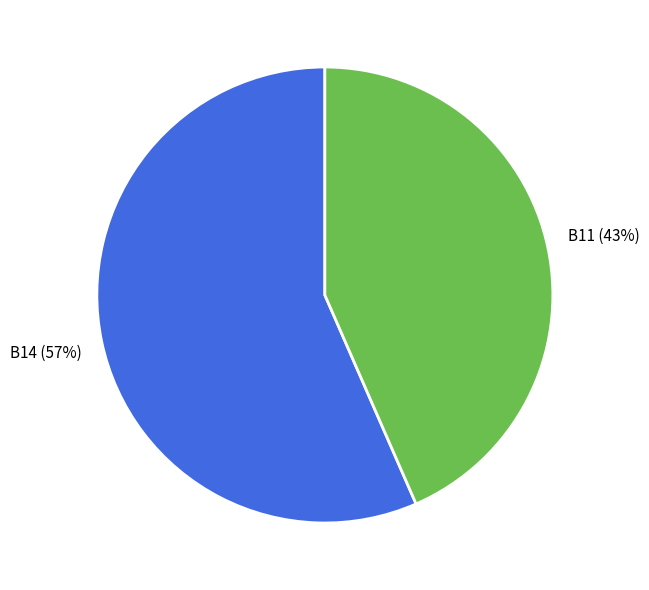

To the nearest percent, what is the average slice percentage?

50%